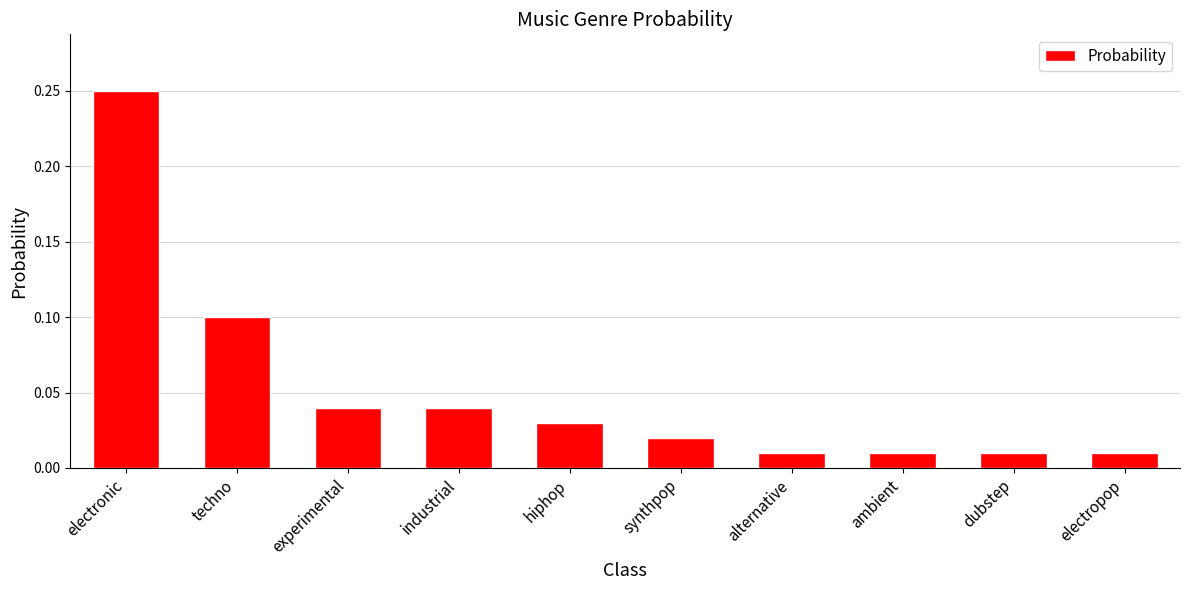

What is the label of the 10th bar from the left?

electropop